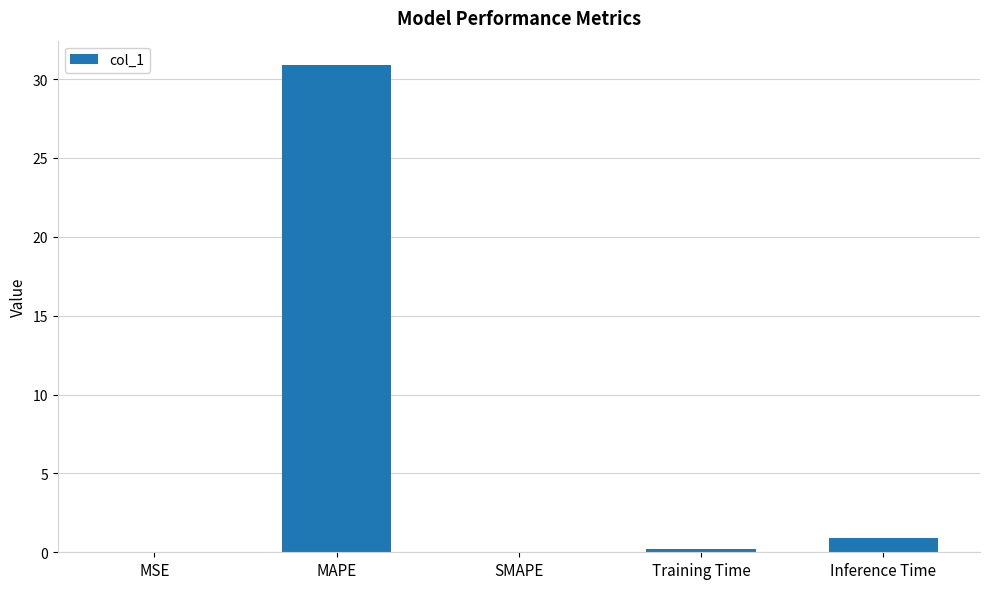

What value does the data have at Inference Time?

0.9